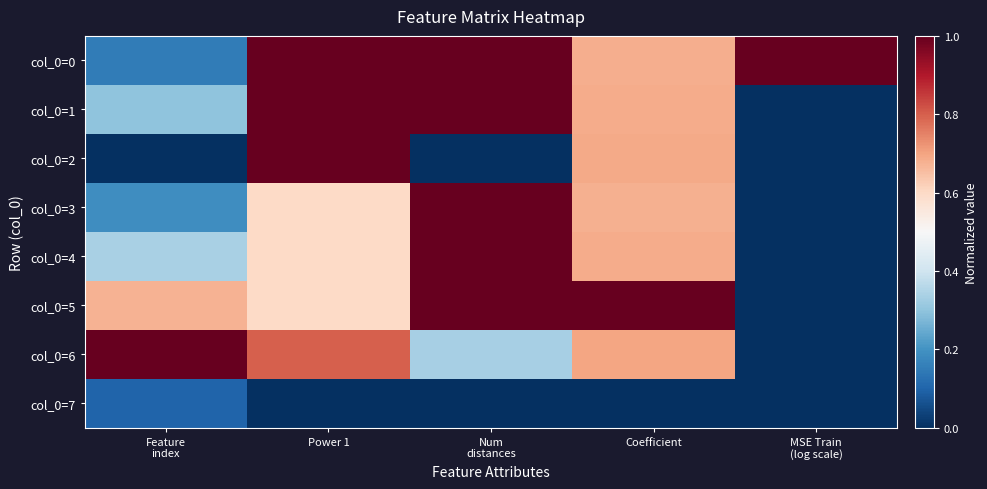

Between Coefficient and Feature
index, which is larger?

Coefficient